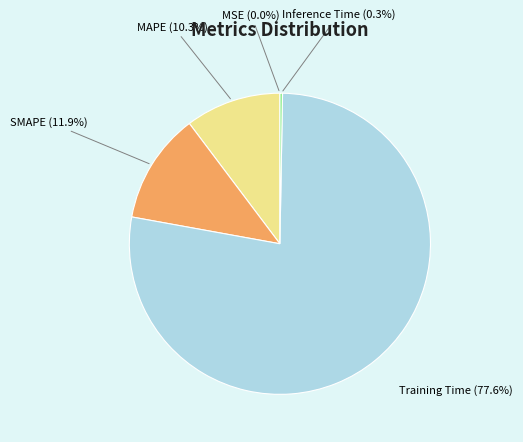

Is the sum of SMAPE and Inference Time greater than half?

No